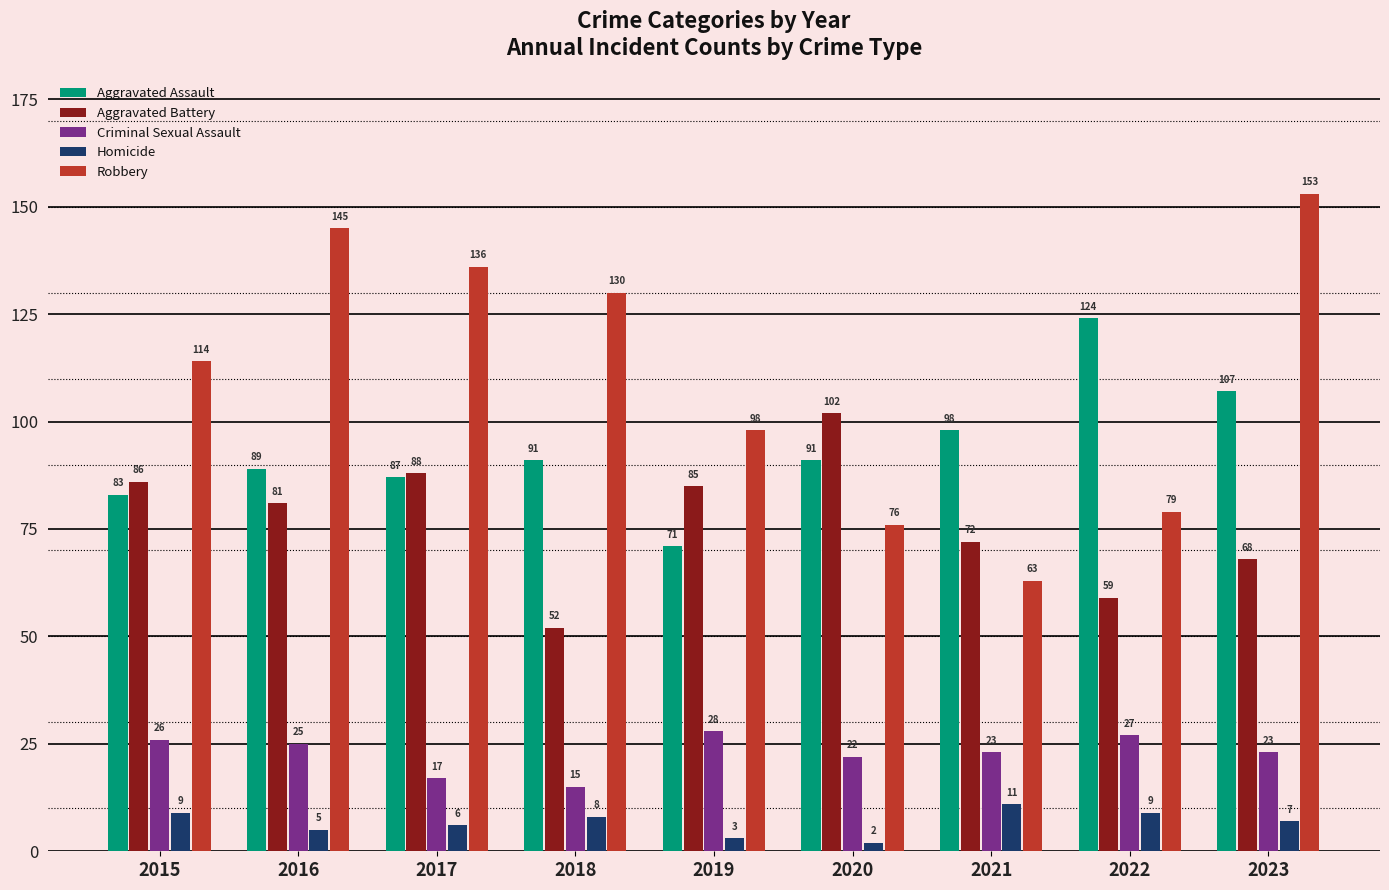

Count the number of data series in this chart.

5